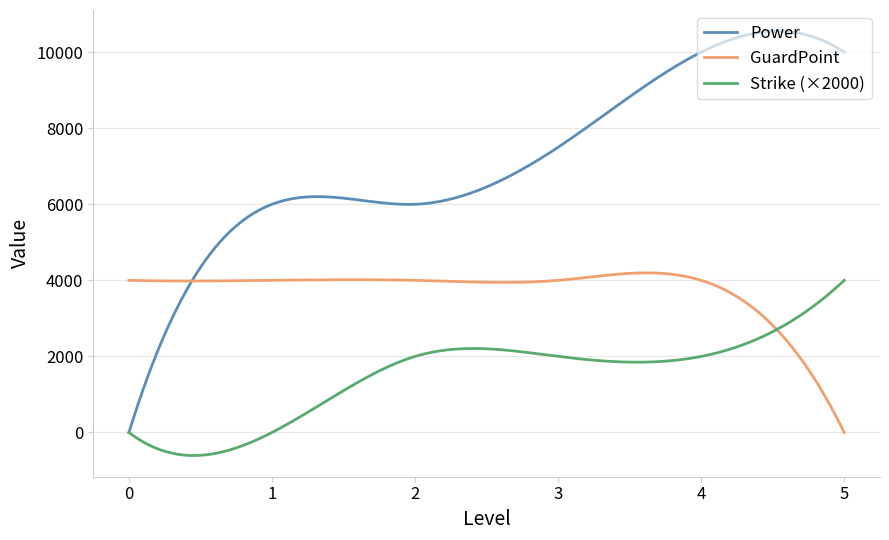

Rank the series by their average value, from highest to lowest.

Power, GuardPoint, Strike (×2000)